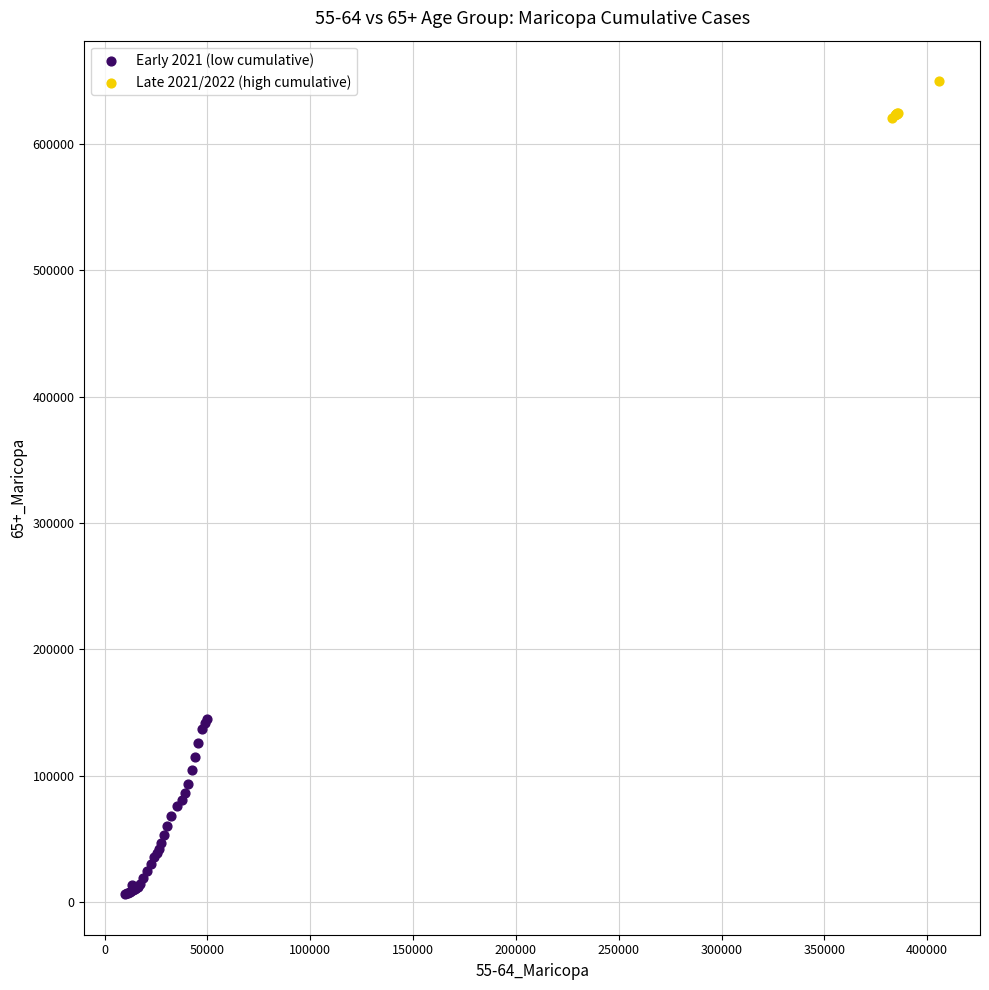

Which series contains the lowest Y value?

Early 2021 (low cumulative)